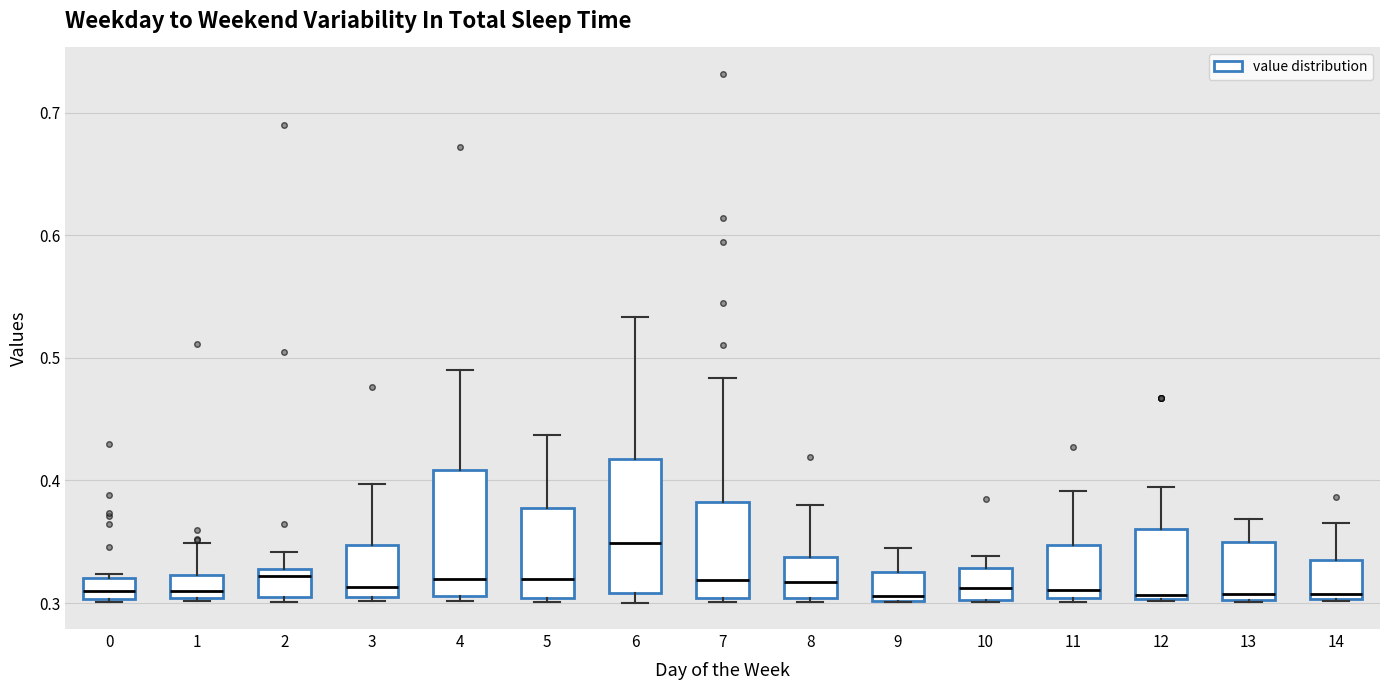

Reading left to right, transcribe this box plot: for each box, give where its median line is, the range the box spans, and where its two whiskers end, as read against the y-axis. The values are not printed on the chart, so give them approximately, as read against the axis.

0: median 0.31, box 0.30 to 0.32, whiskers 0.30 to 0.32 (just above the box's upper edge)
1: median 0.31, box 0.30 to 0.32, whiskers 0.30 (just below the box's lower edge) to 0.35
2: median 0.32, box 0.31 to 0.33, whiskers 0.30 to 0.34
3: median 0.31 (just above the box's lower edge), box 0.31 to 0.35, whiskers 0.30 to 0.40
4: median 0.32, box 0.31 to 0.41, whiskers 0.30 to 0.49
5: median 0.32, box 0.30 to 0.38, whiskers 0.30 (just below the box's lower edge) to 0.44
6: median 0.35, box 0.31 to 0.42, whiskers 0.30 to 0.53
7: median 0.32, box 0.30 to 0.38, whiskers 0.30 to 0.48
8: median 0.32, box 0.30 to 0.34, whiskers 0.30 (just below the box's lower edge) to 0.38
9: median 0.31, box 0.30 to 0.33, whiskers 0.30 to 0.35
10: median 0.31, box 0.30 to 0.33, whiskers 0.30 to 0.34
11: median 0.31, box 0.30 to 0.35, whiskers 0.30 to 0.39
12: median 0.31, box 0.30 to 0.36, whiskers 0.30 to 0.39
13: median 0.31, box 0.30 to 0.35, whiskers 0.30 to 0.37
14: median 0.31, box 0.30 to 0.34, whiskers 0.30 to 0.36